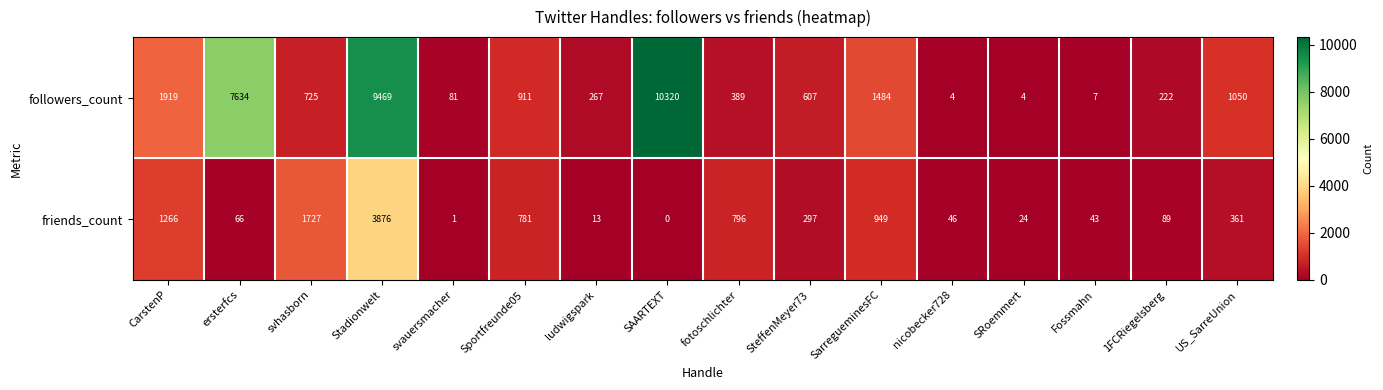

Rank the series by their maximum value, from lowest to highest.

friends_count, followers_count